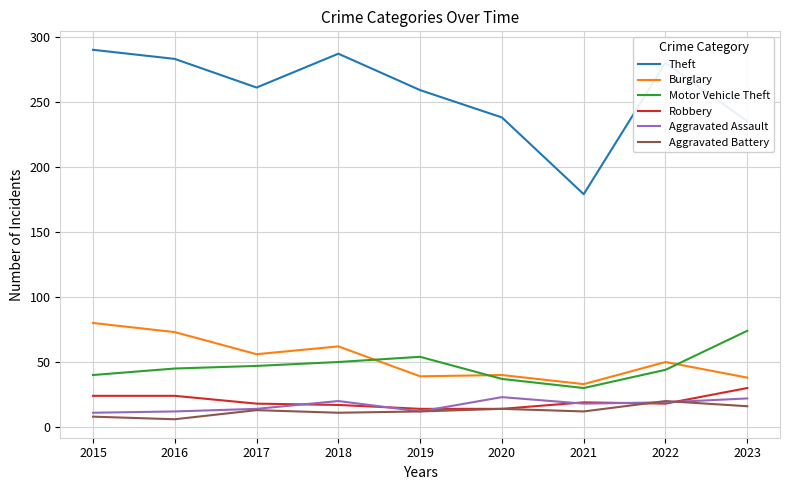

True or false: Motor Vehicle Theft and Aggravated Battery cross at least once.

False